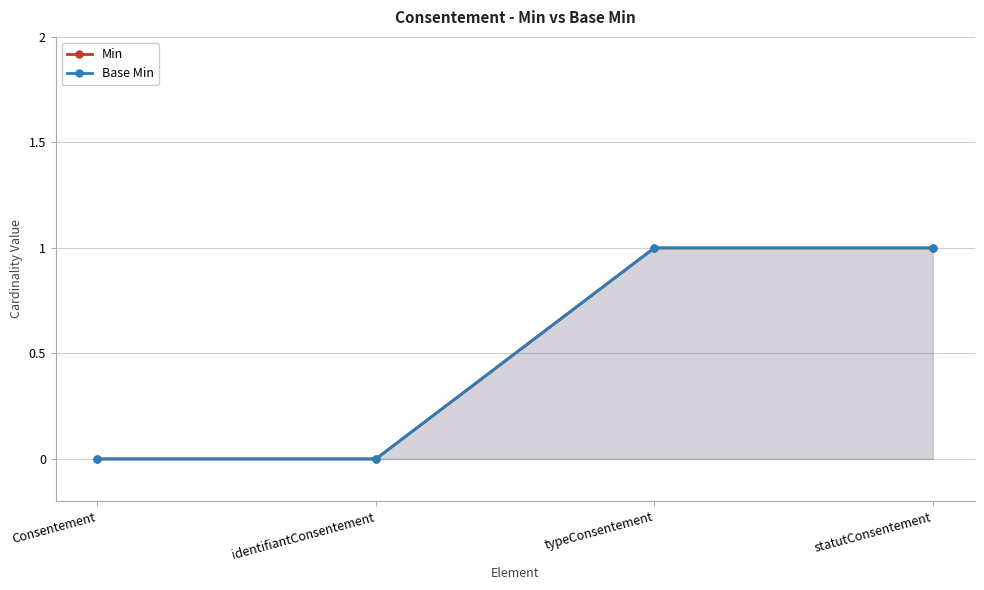

What is the label of the 4th point from the left?

statutConsentement